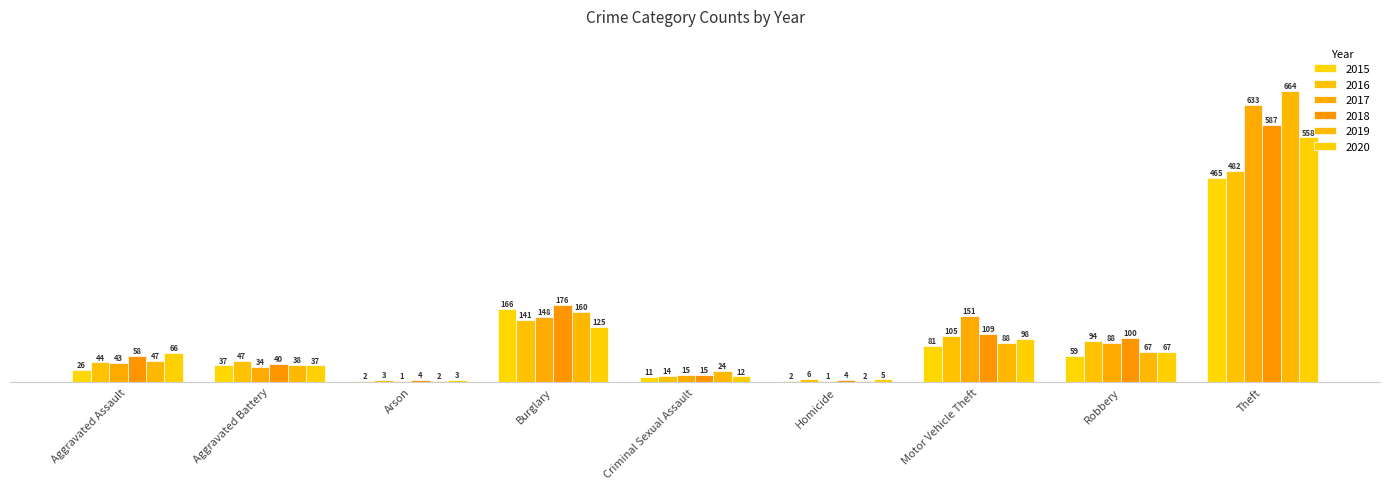

How many groups of bars are there?

9